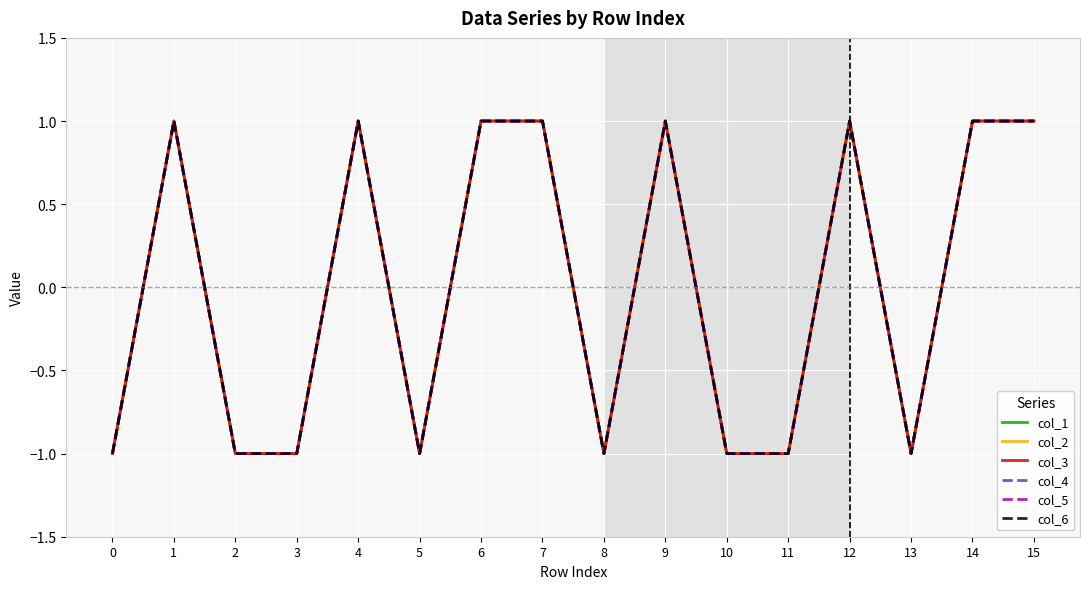

Is it true that col_4 equals -1 at 5?

True